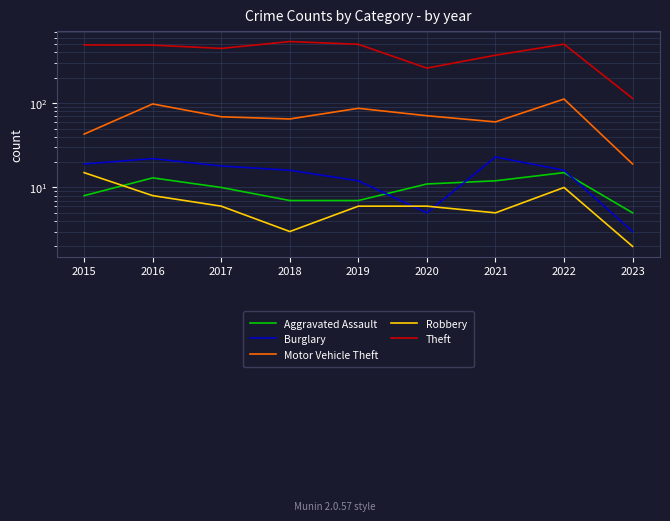

The Aggravated Assault series shows 5 at 2020. True or false?

False